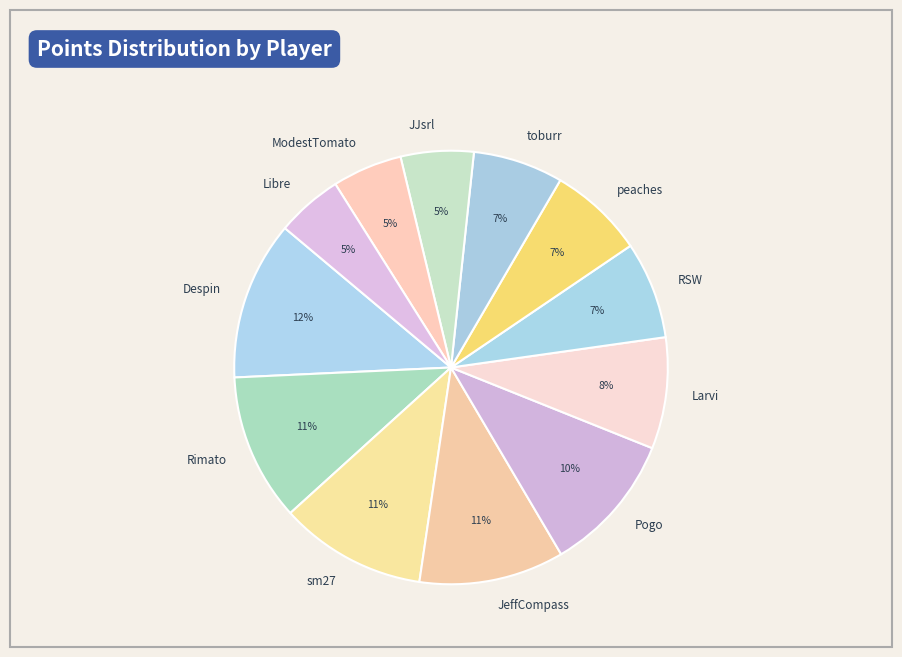

To the nearest percent, what is the difference between the RSW and Despin slice percentages?

5%